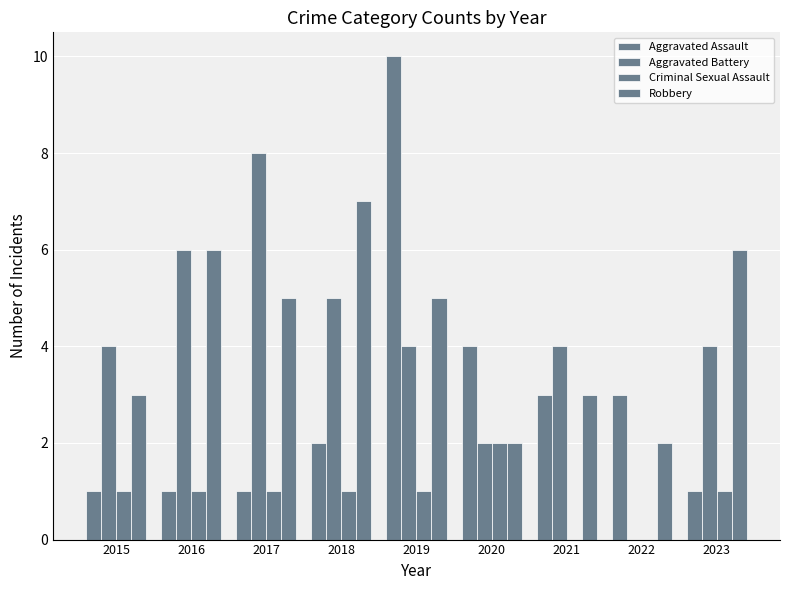

Where is Robbery nearest to the value 4?

2015